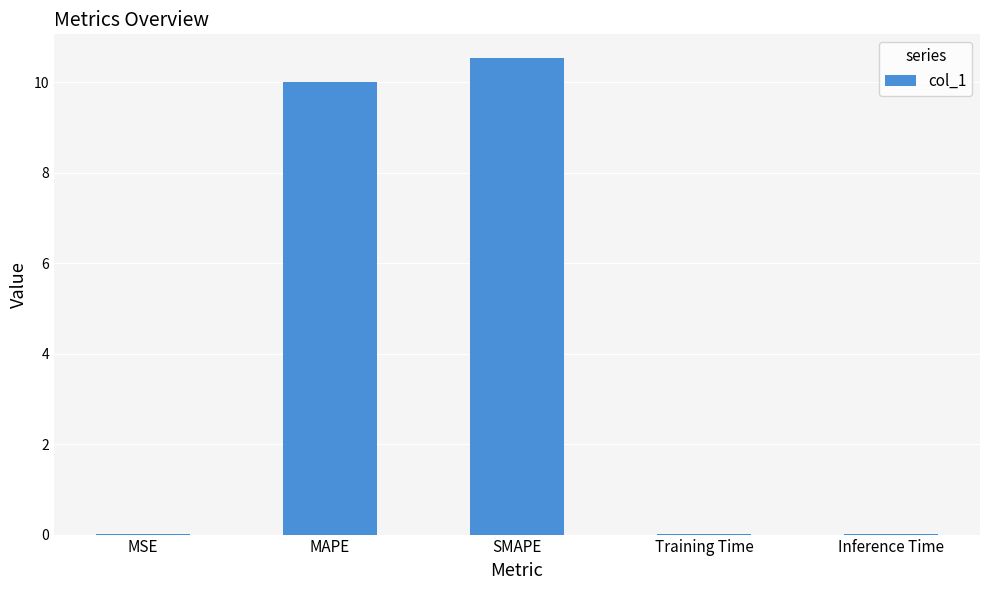

What is the sum of the values at Training Time and SMAPE?

10.5